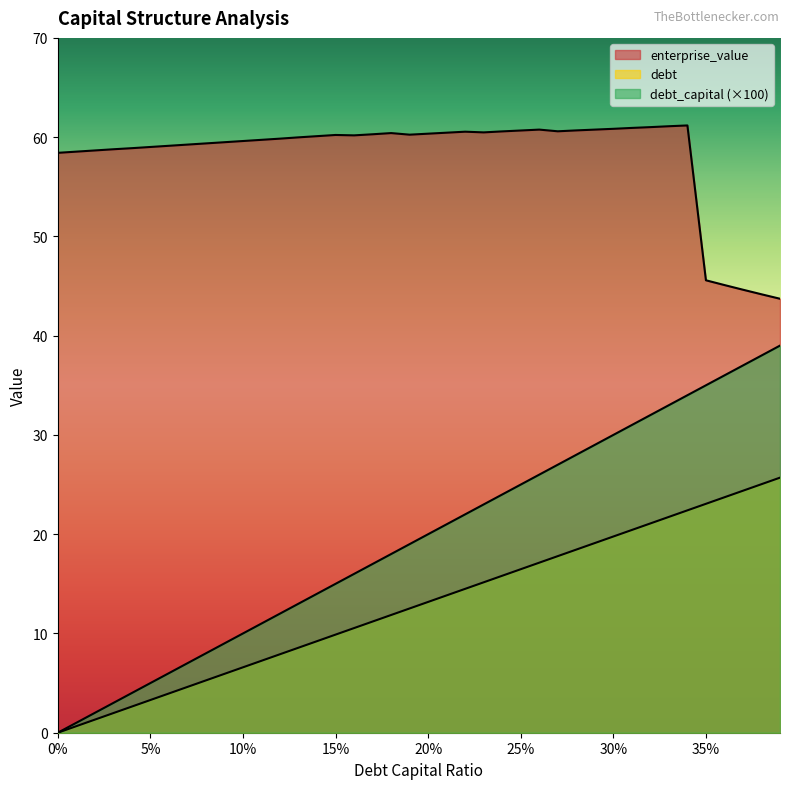

What are all the series names shown in the legend?

debt_capital, enterprise_value, debt